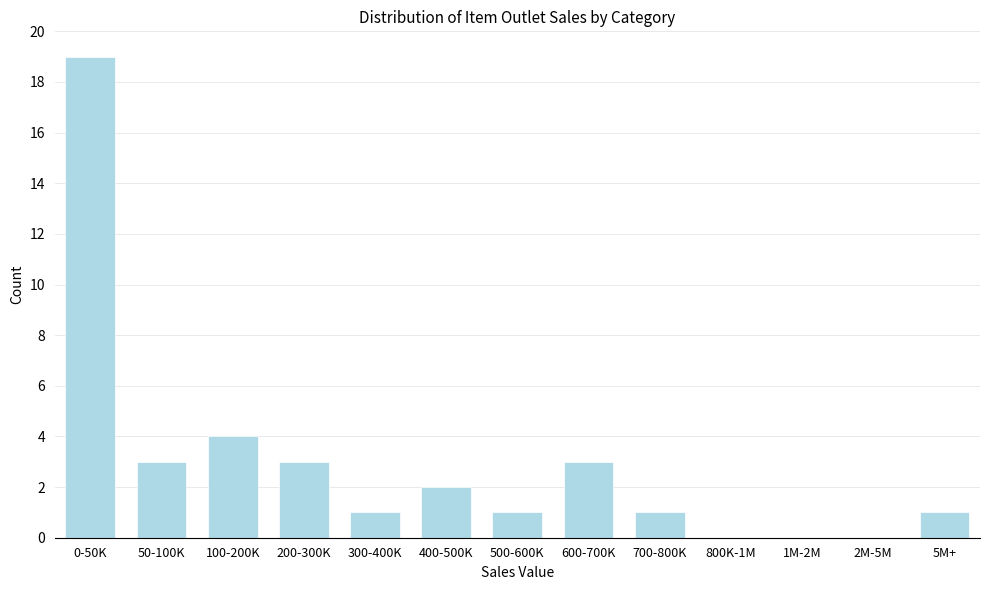

The chart shows a value of 19 at 0-50K. True or false?

True